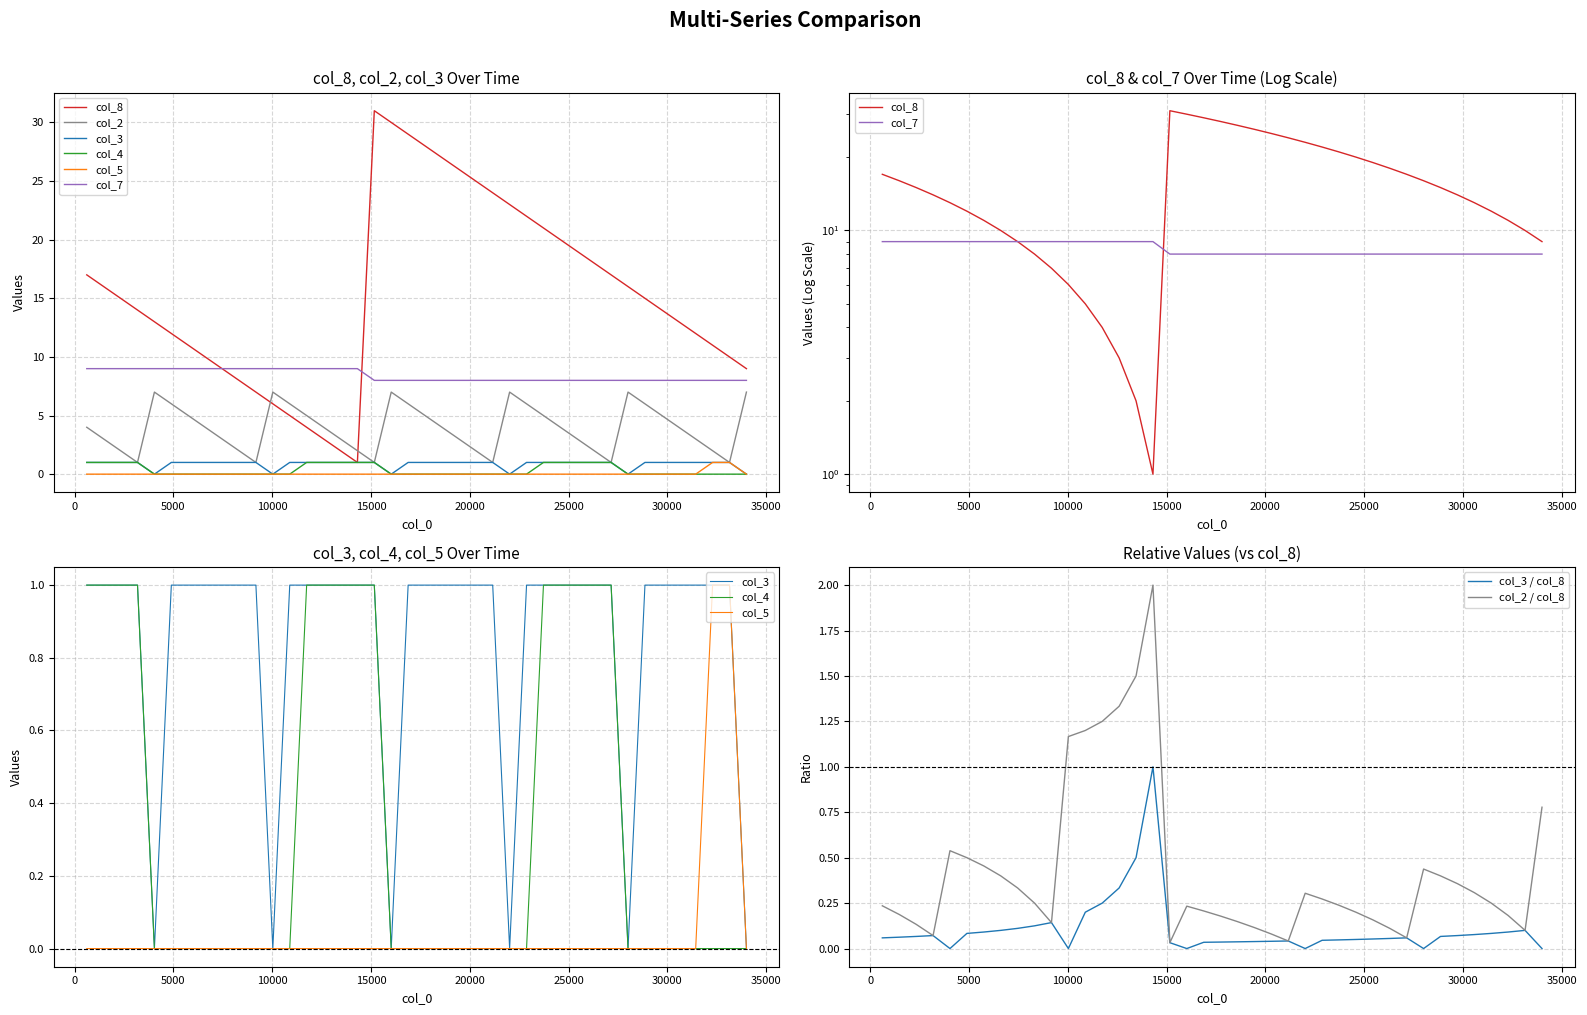

What is the highest value of the col_3 / col_8 series?

1.0